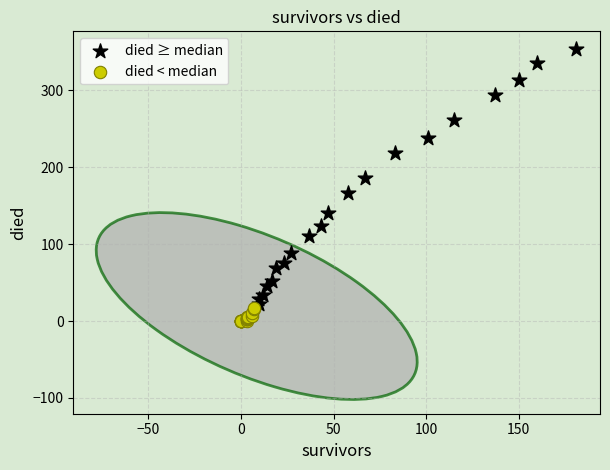

What are all the series names shown in the legend?

died ≥ median, died < median